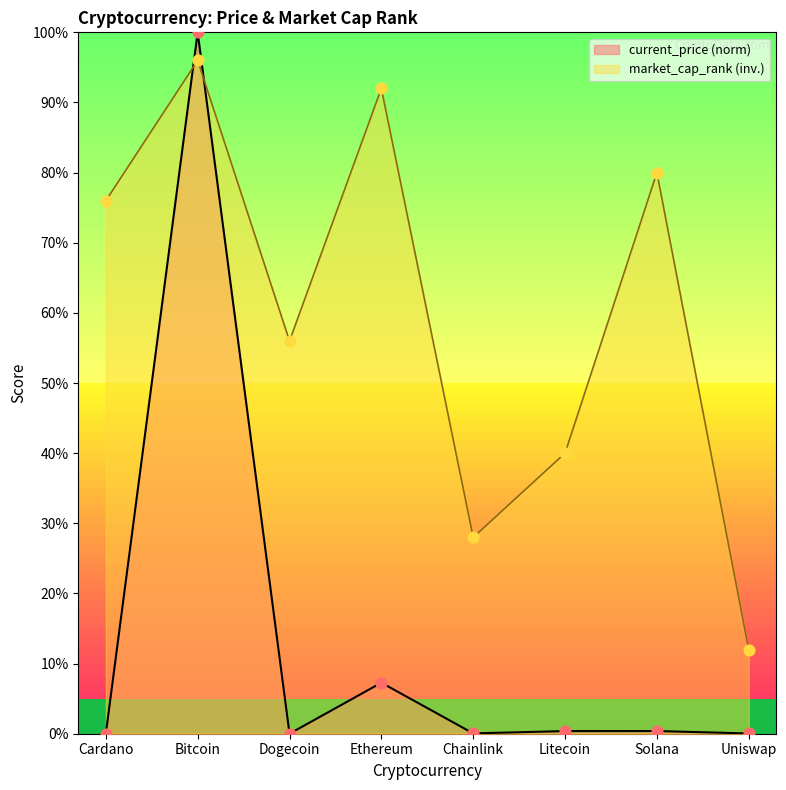

At how many categories does at least one series exceed 62?

4